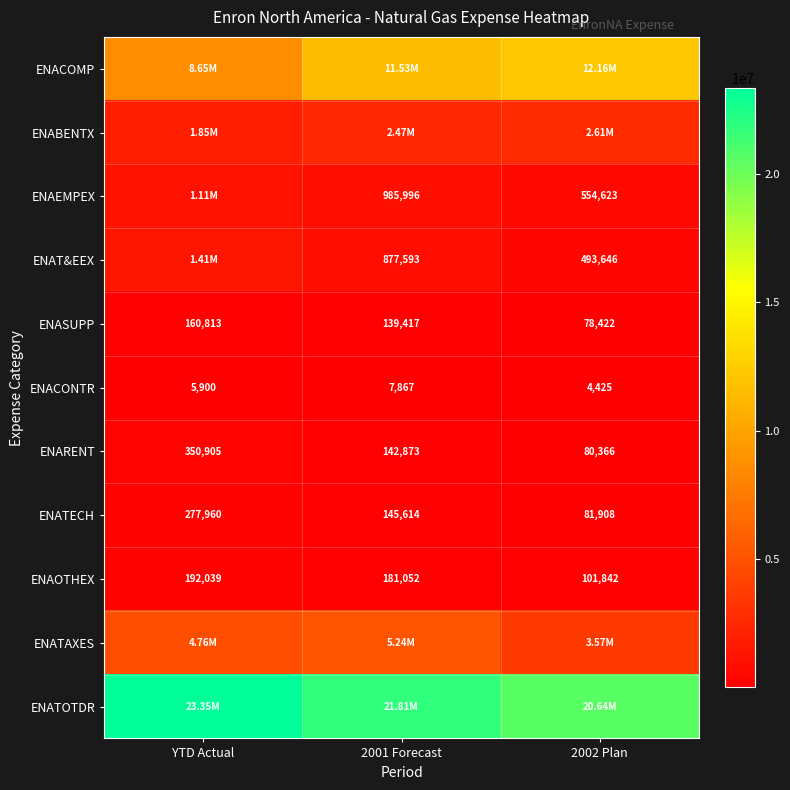

Is the value of ENATECH at 2002 Plan greater than the value of ENACONTR at YTD Actual?

Yes